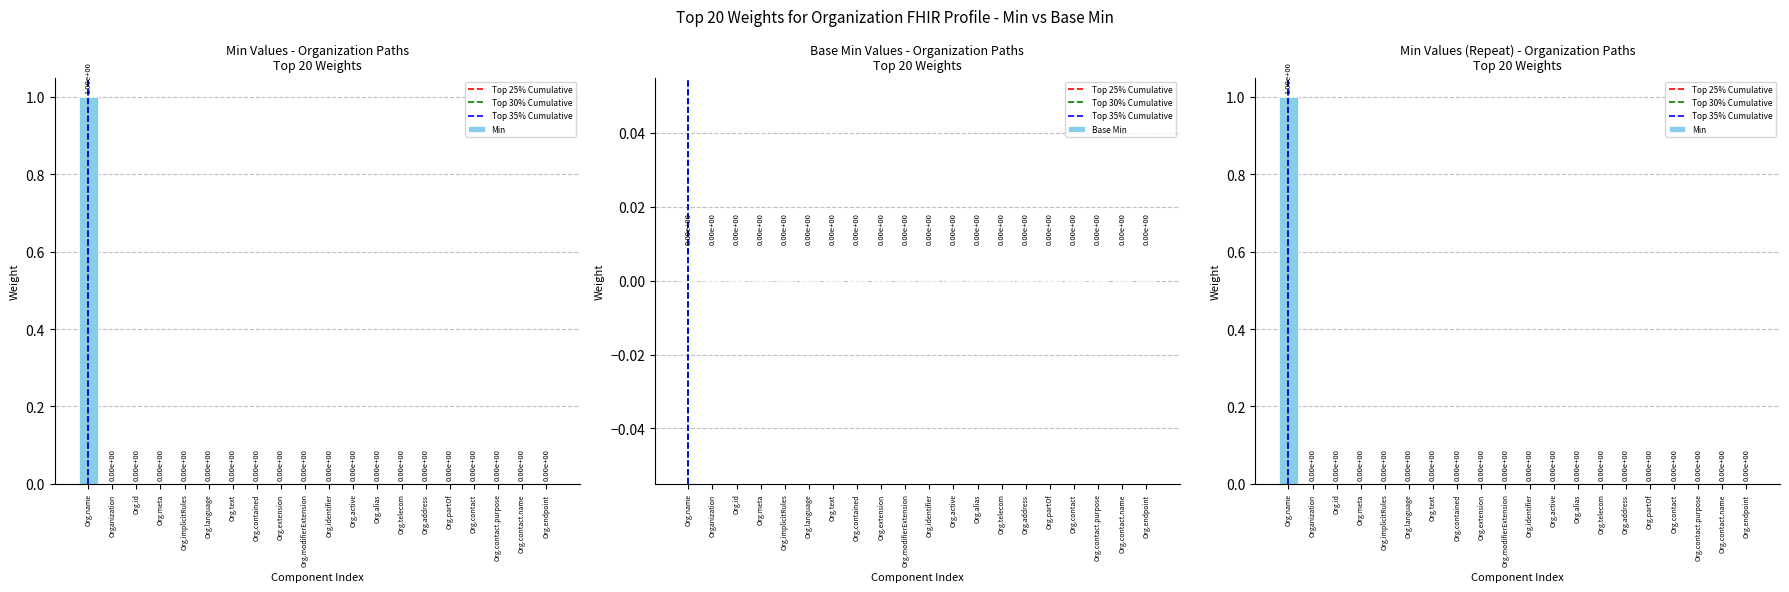

Which has a higher value, Organization.implicitRules or Organization.meta?

Organization.implicitRules